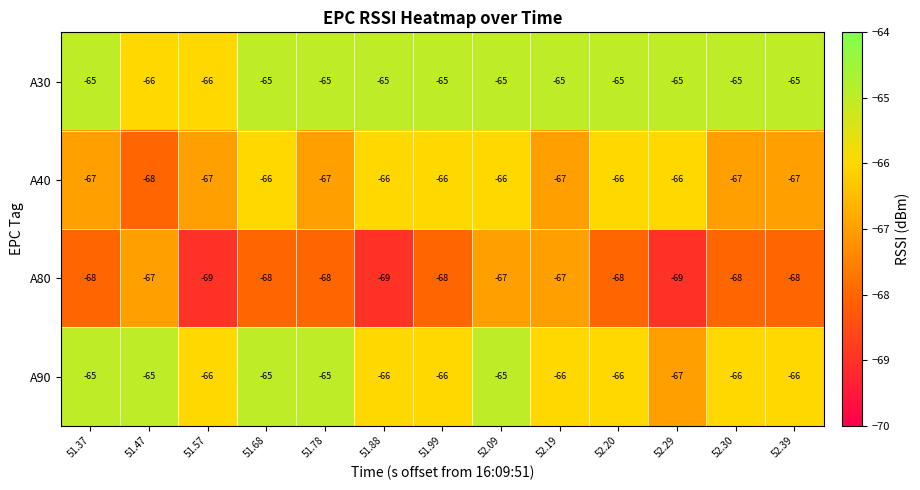

What value does the A90 series have at 52.30?

-66